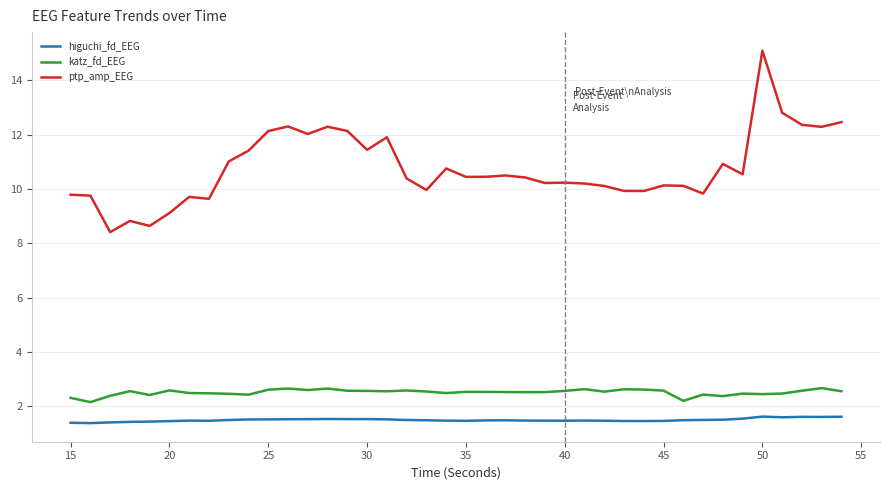

Rank the series by their maximum value, from highest to lowest.

ptp_amp_EEG, katz_fd_EEG, higuchi_fd_EEG